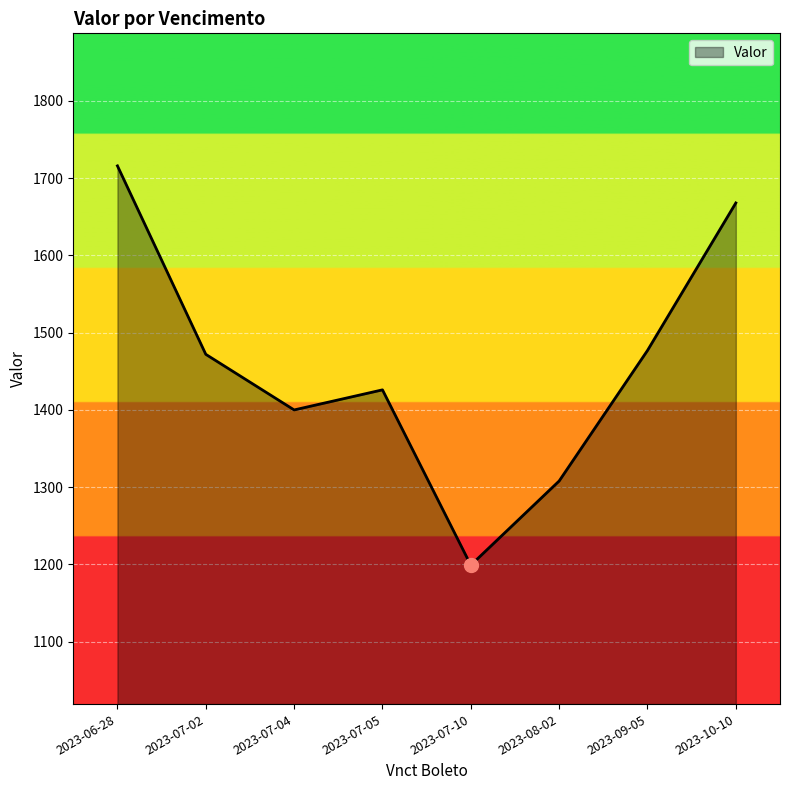

Between 2023-06-28 and 2023-07-04, which is larger?

2023-06-28